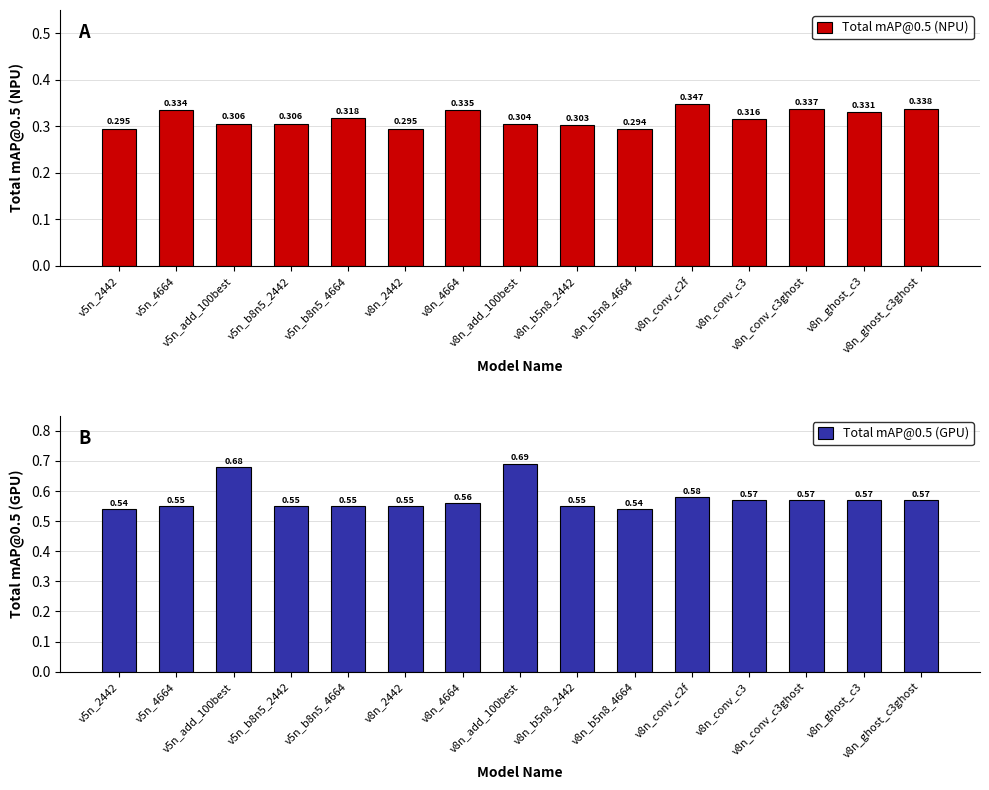

At which label is Total mAP@0.5 (NPU) closest to 0?

v8n_b5n8_4664